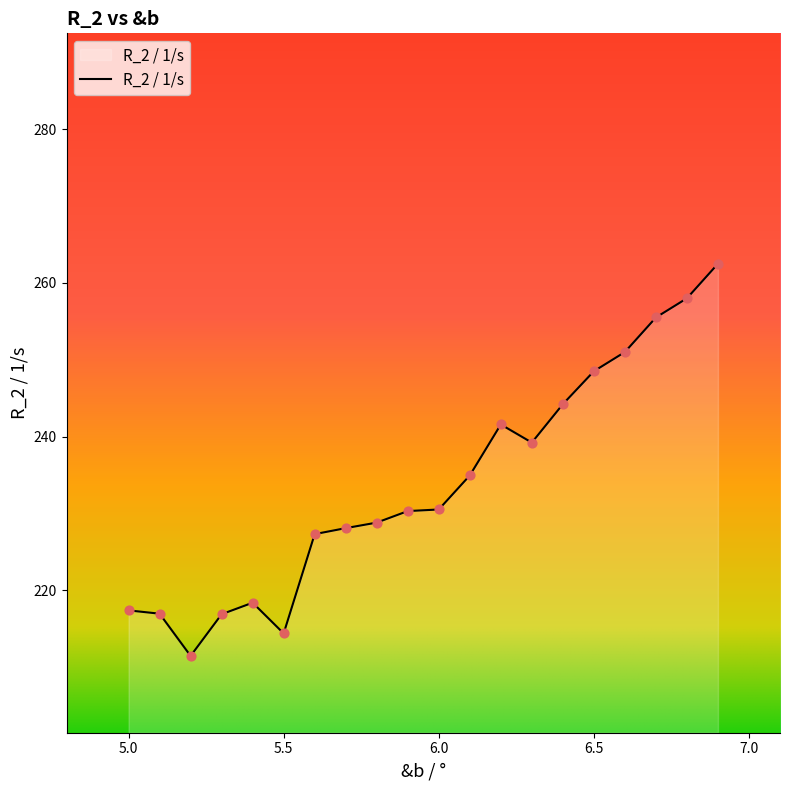

What is the minimum value shown in the chart?

211.4